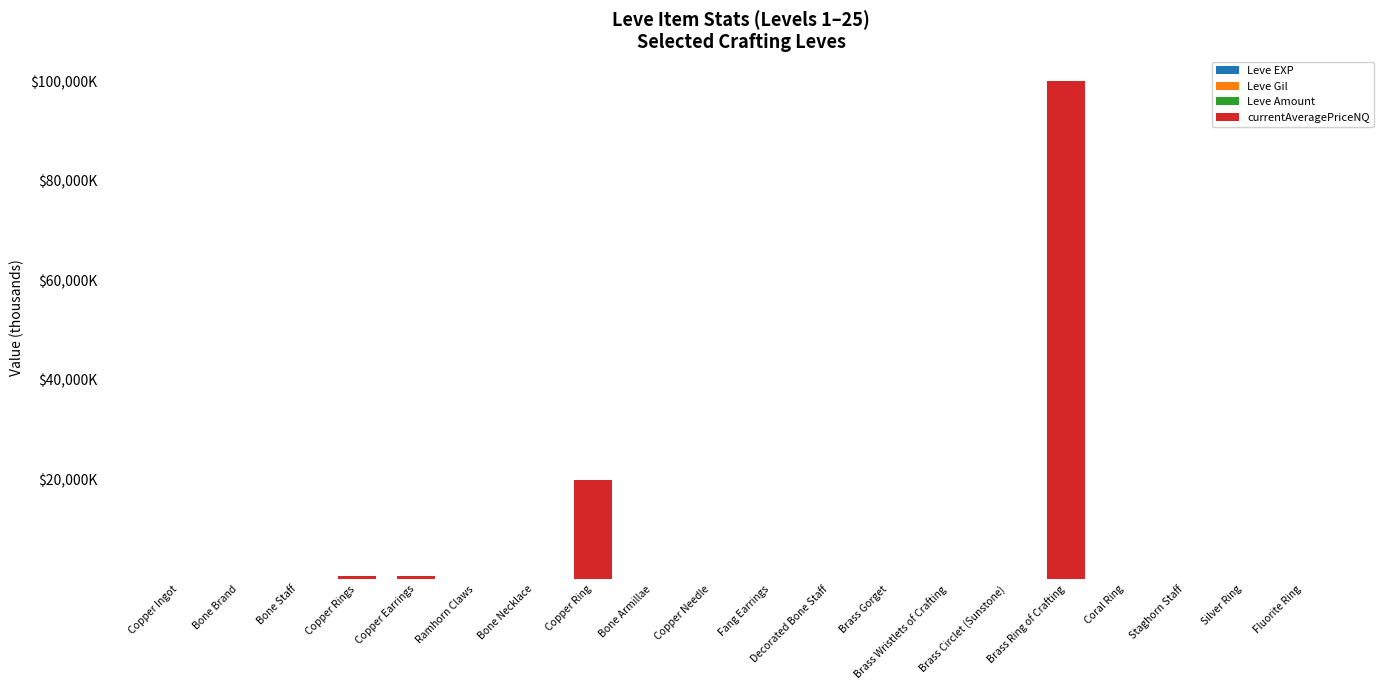

At how many categories does at least one series exceed 85650?

1